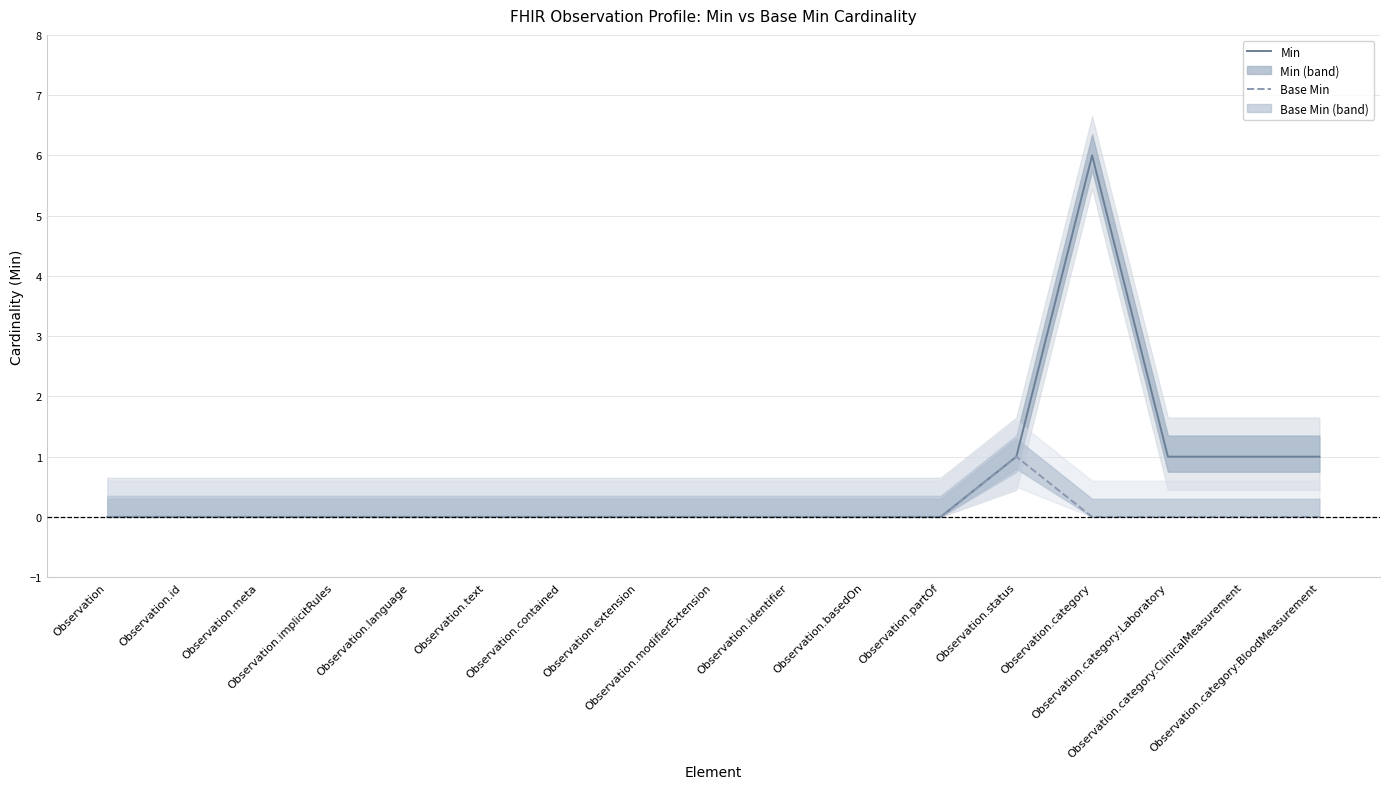

What is the sum of all Min values?

10